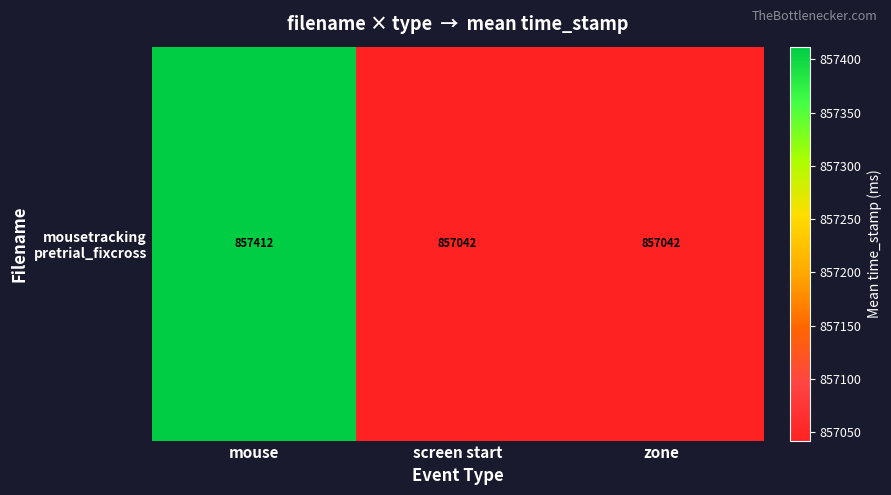

Reading left to right, list all the values displayed in this chart.

857411.9	857042.0	857042.0